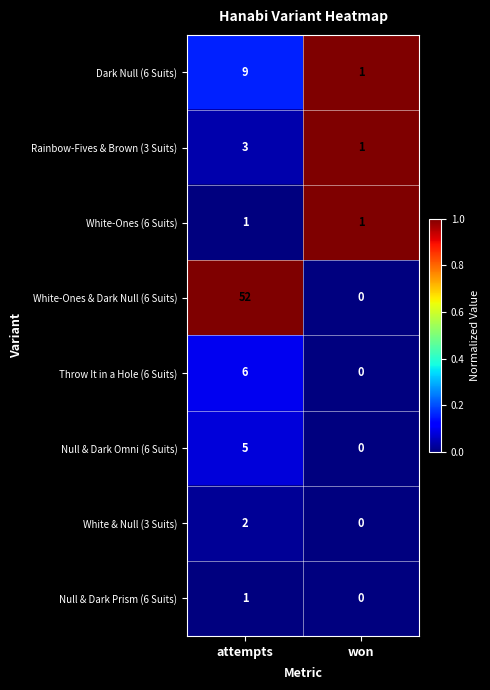

What is the total value across all series at won?

3